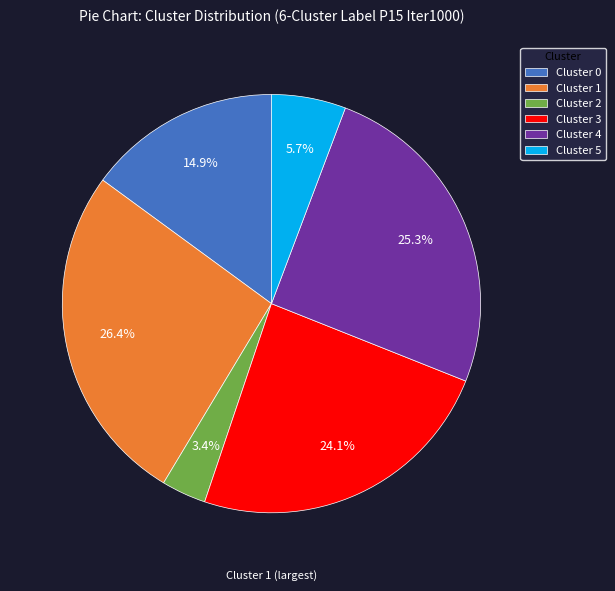

Rank the categories by value from lowest to highest.

Cluster 2, Cluster 5, Cluster 0, Cluster 3, Cluster 4, Cluster 1